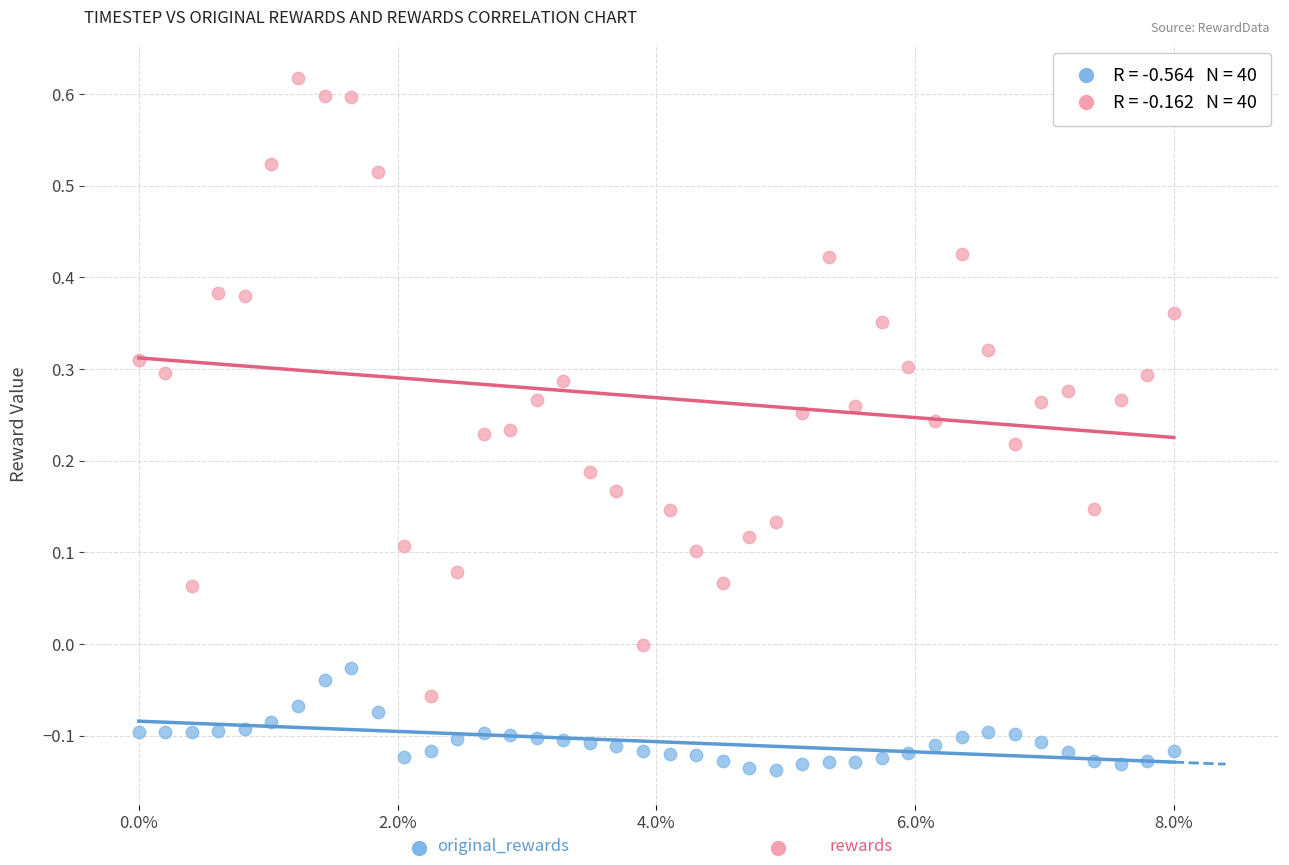

Across all data points, what is the range of Y values (max minus min)?

0.8